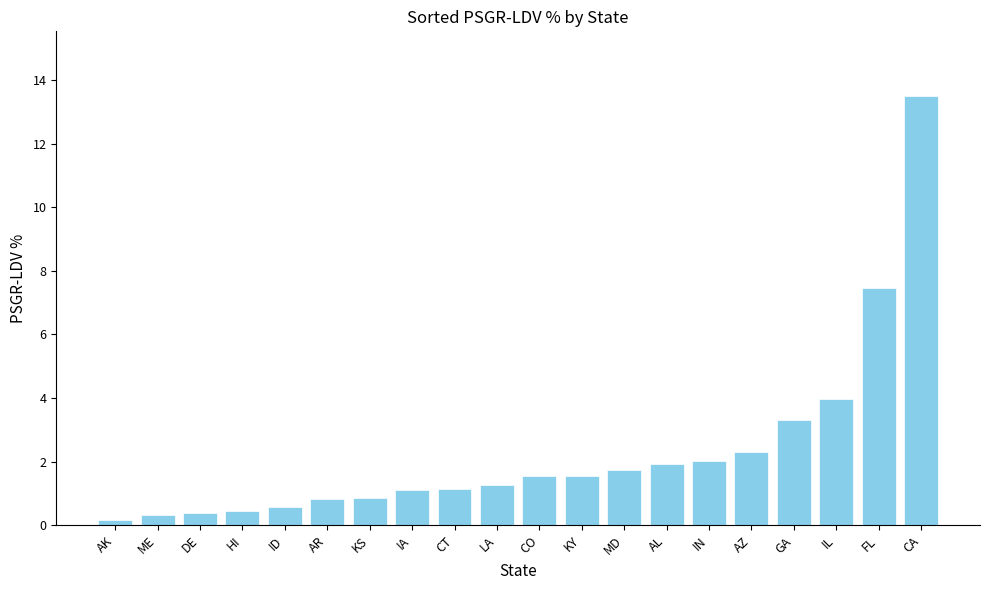

What is the value of the 15th bar from the left?

2.0